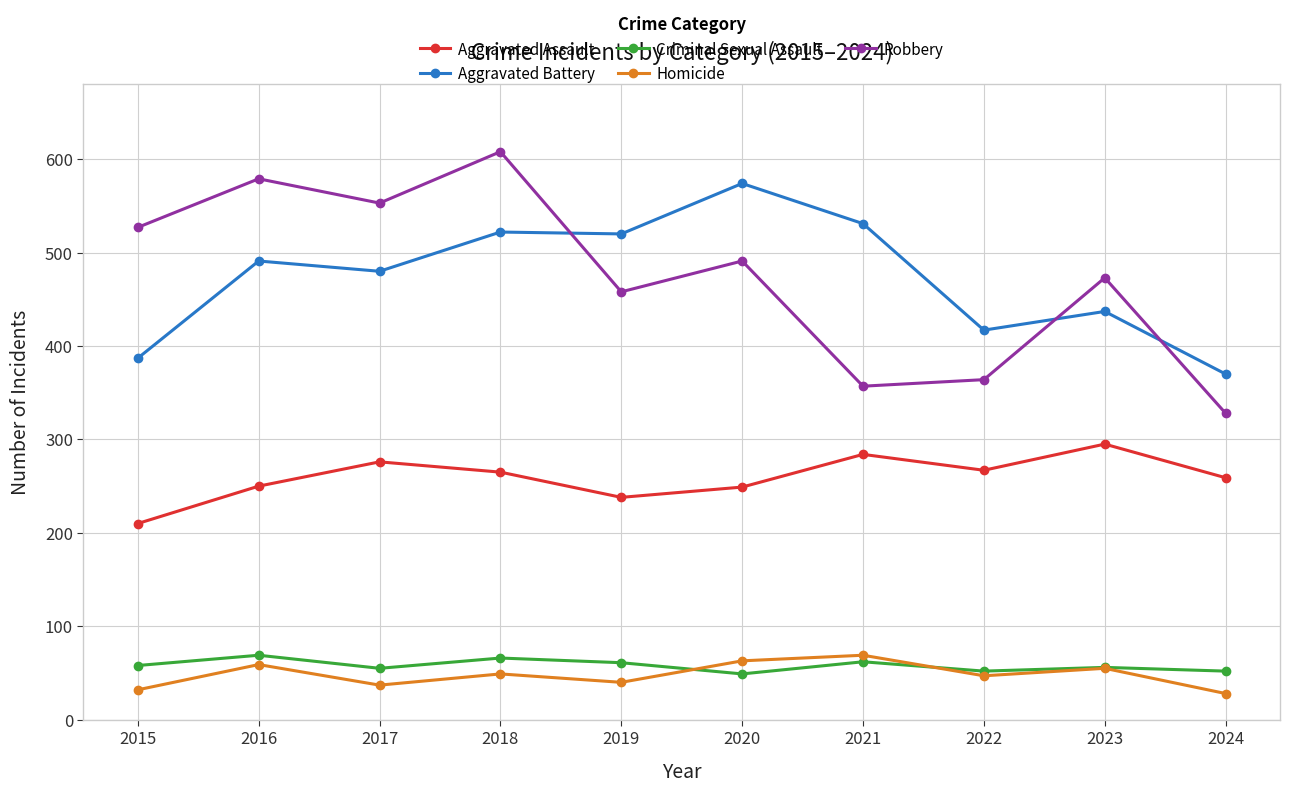

At which label is Aggravated Battery closest to 472?

2017